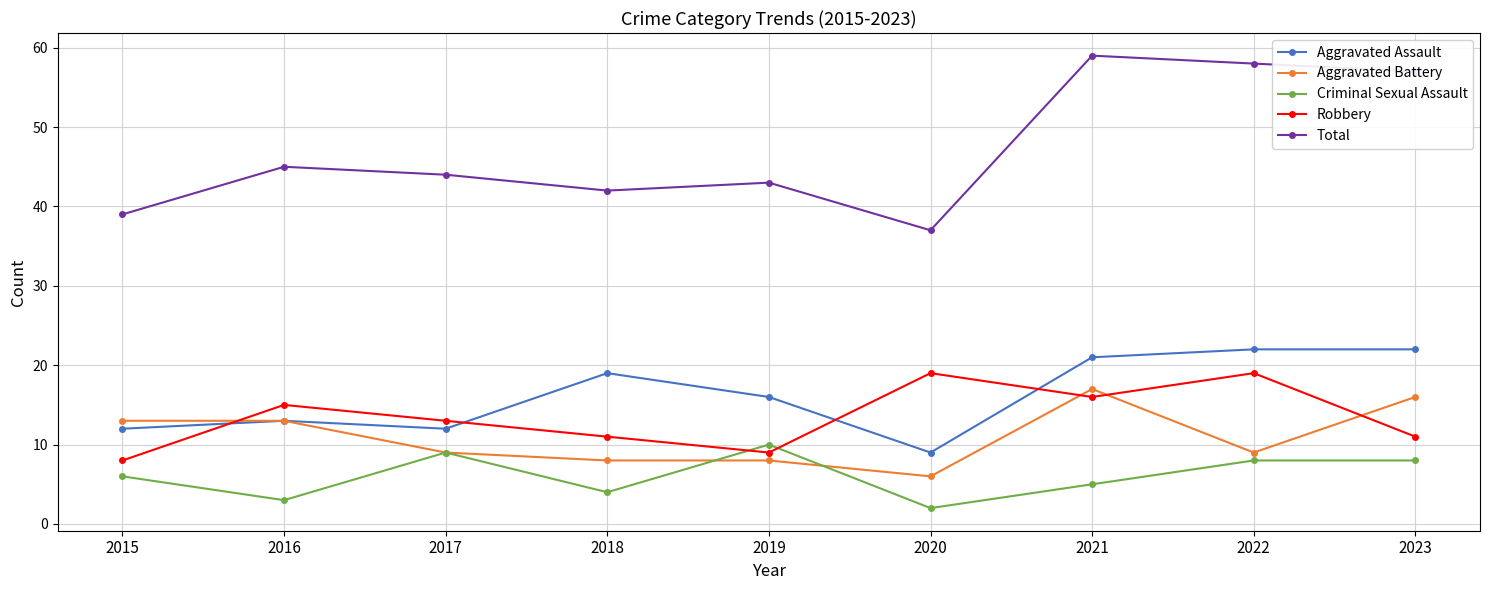

List the labels in order of Total value, smallest first.

2020, 2015, 2018, 2019, 2017, 2016, 2023, 2022, 2021